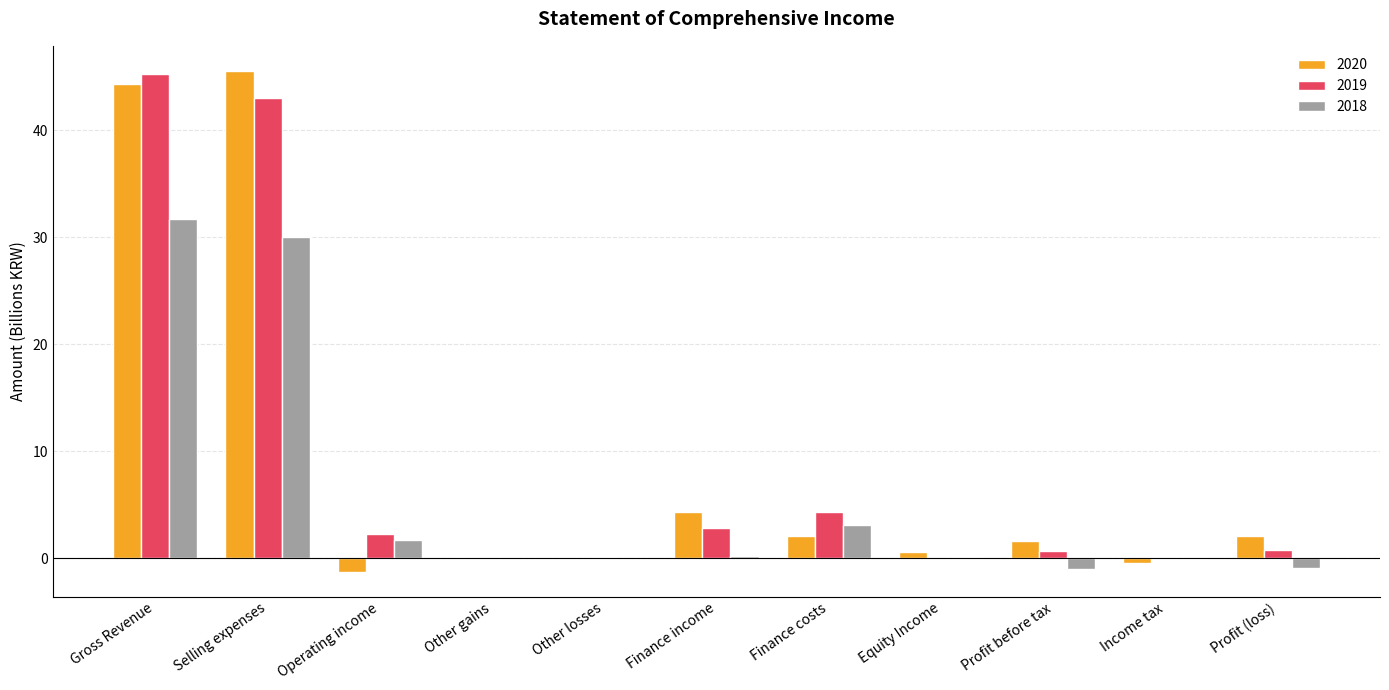

Is the value of 2018 at Profit before tax greater than the value of 2019 at Profit (loss)?

No